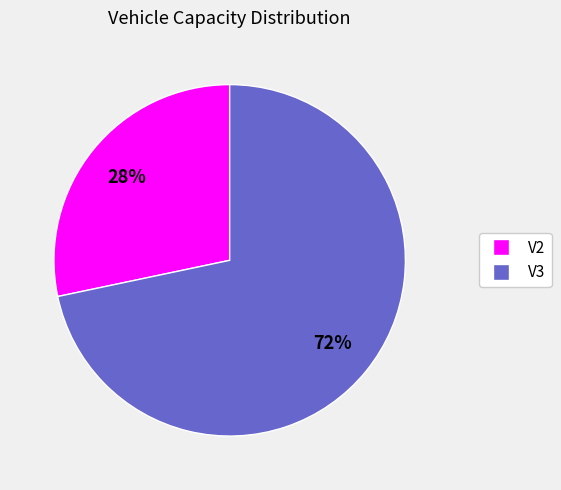

Is it true that V2 is 42% of the pie?

False